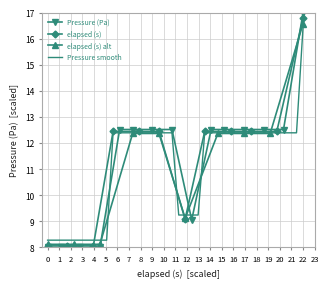

The Pressure smooth series shows 8.3 at 0. True or false?

True